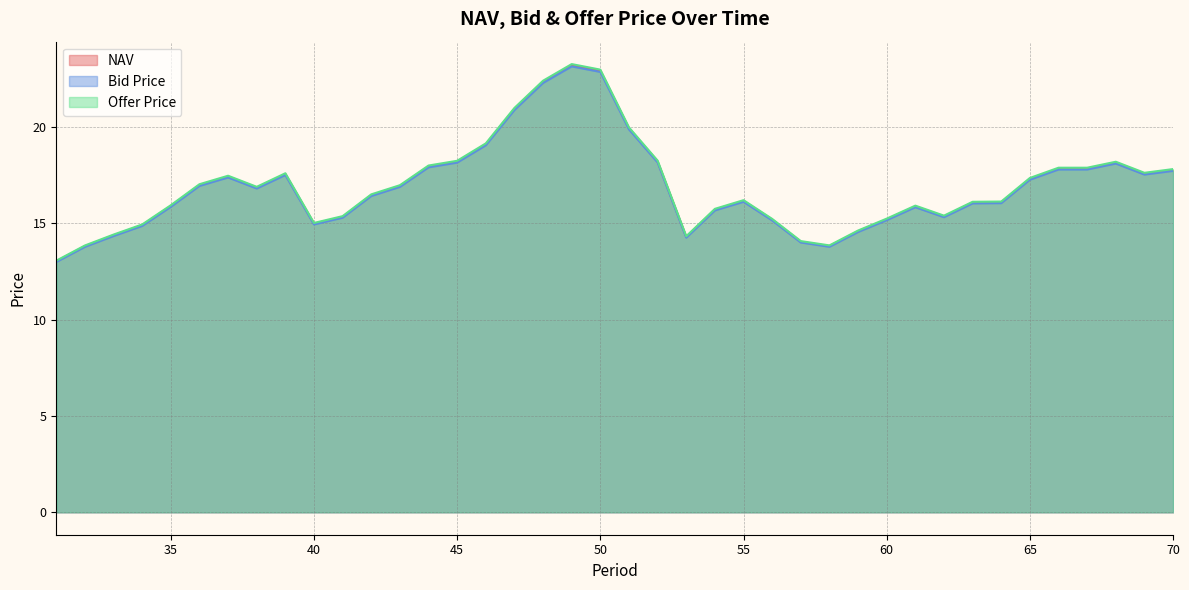

How many lines are shown in the chart?

3